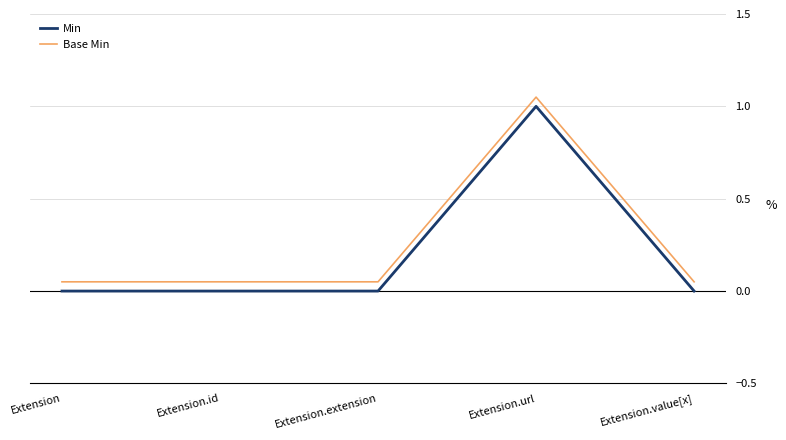

At how many categories does at least one series exceed 0?

5